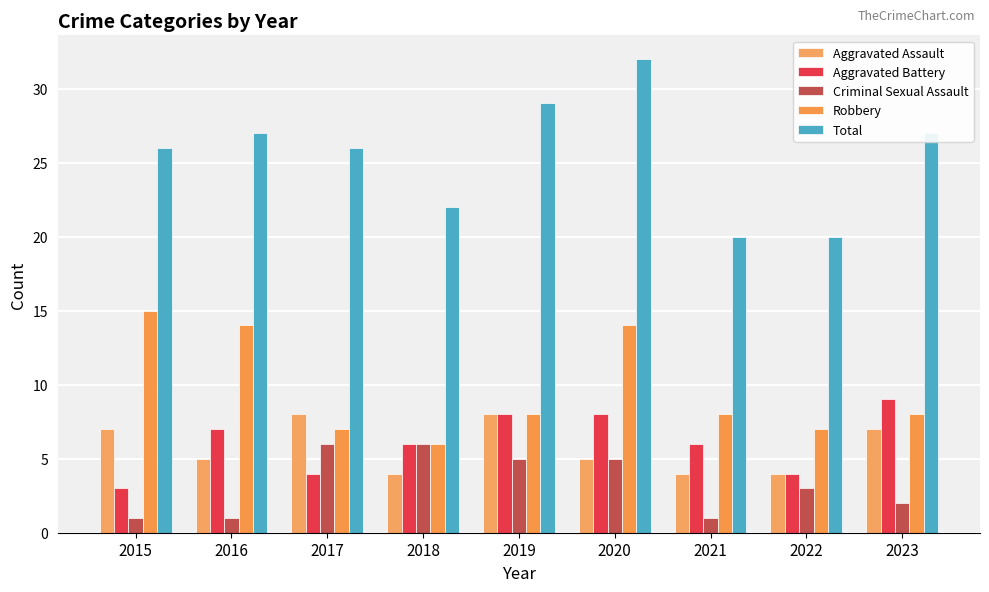

Reading left to right, what are all the values shown in this chart?

Aggravated Assault: 2015=7	2016=5	2017=8	2018=4	2019=8	2020=5	2021=4	2022=4	2023=7
Aggravated Battery: 2015=3	2016=7	2017=4	2018=6	2019=8	2020=8	2021=6	2022=4	2023=9
Criminal Sexual Assault: 2015=1	2016=1	2017=6	2018=6	2019=5	2020=5	2021=1	2022=3	2023=2
Robbery: 2015=15	2016=14	2017=7	2018=6	2019=8	2020=14	2021=8	2022=7	2023=8
Total: 2015=26	2016=27	2017=26	2018=22	2019=29	2020=32	2021=20	2022=20	2023=27